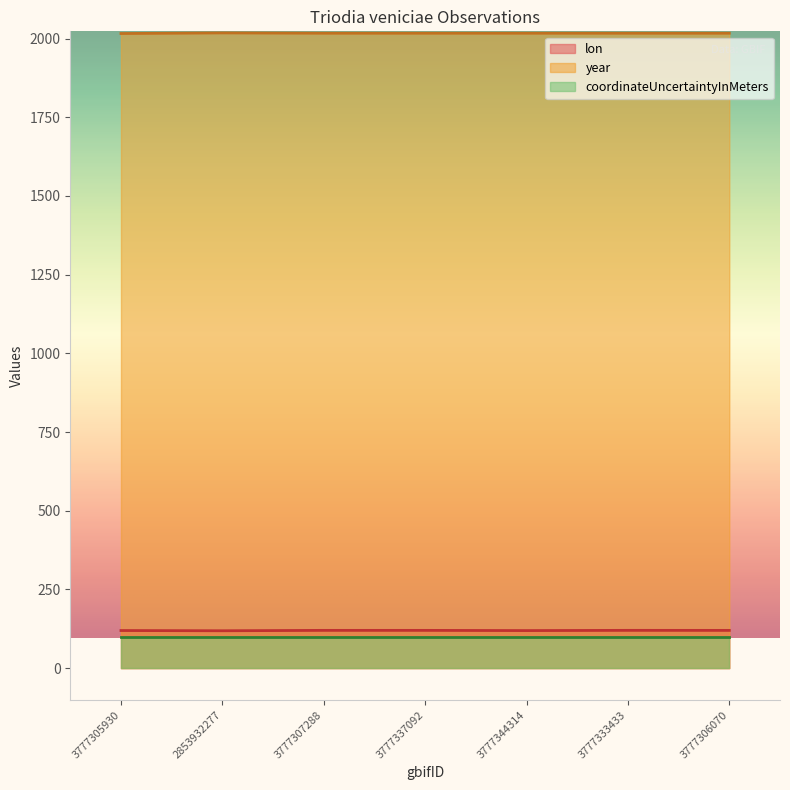

True or false: year and lon intersect in this chart.

False